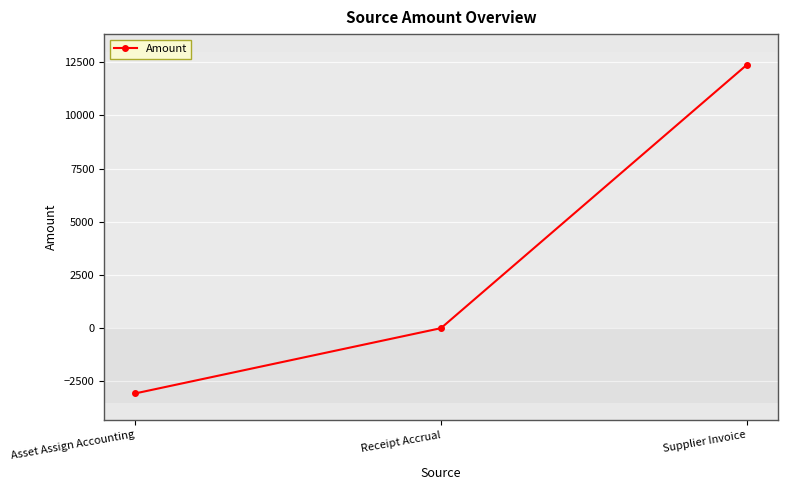

What position from the left is Asset Assign Accounting?

1